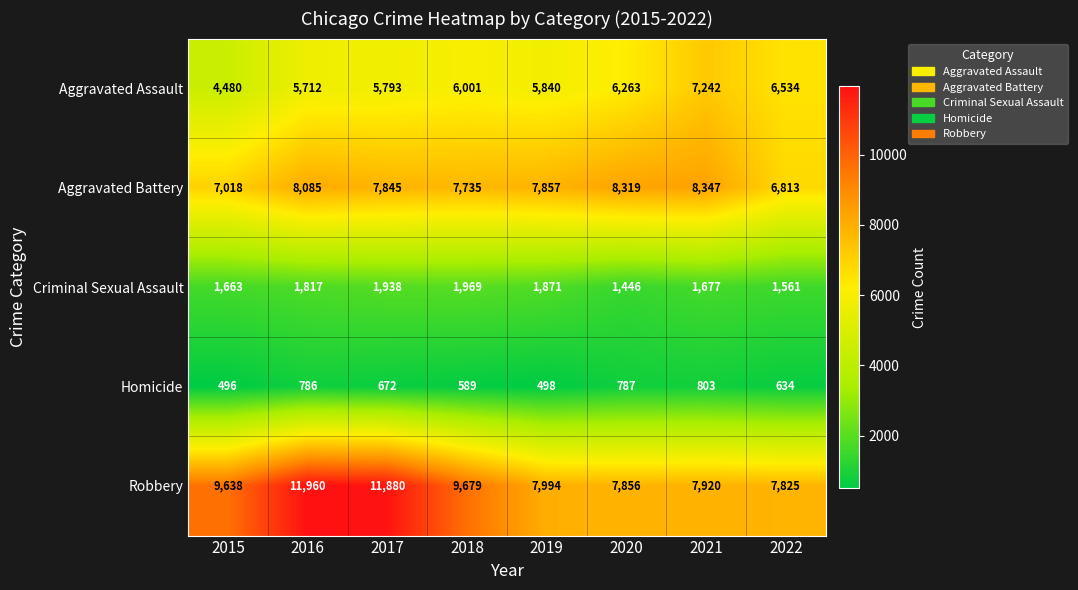

What value does the Aggravated Assault series have at 2019, to the nearest 50?

5850